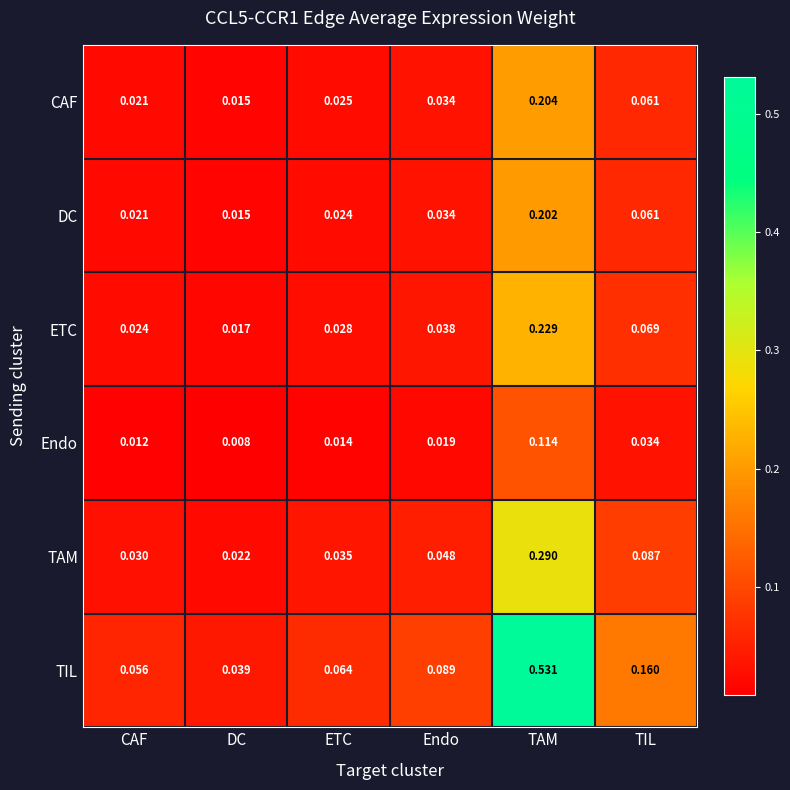

Which series has the largest range (max minus min)?

TIL